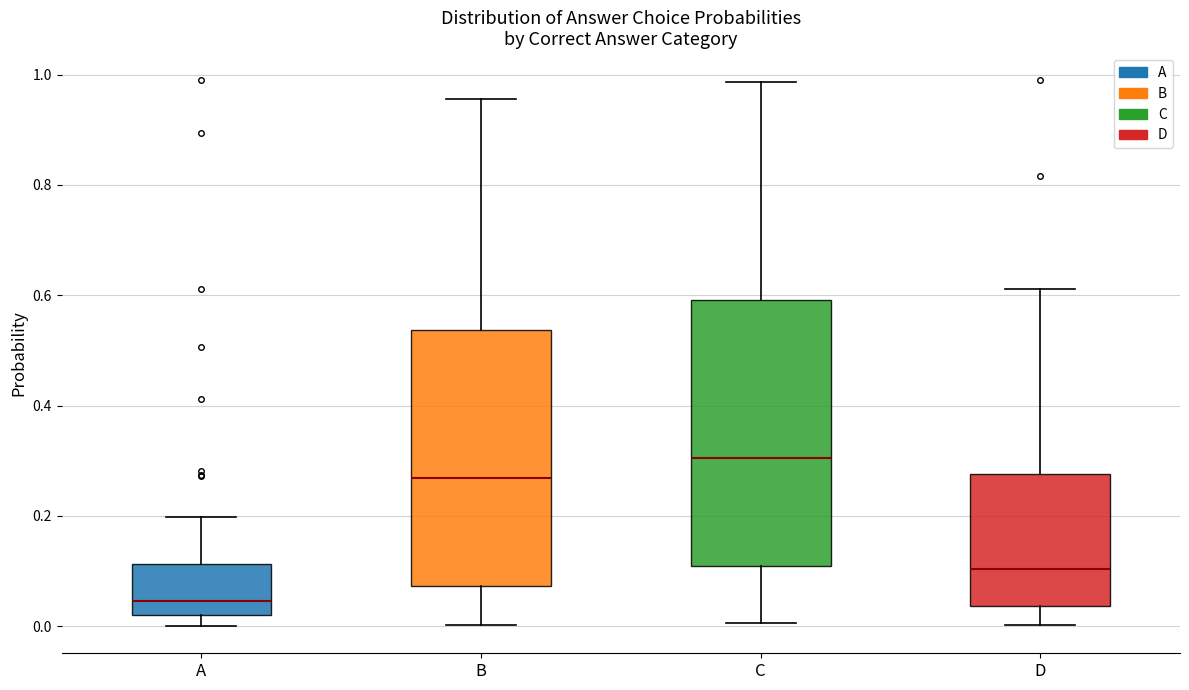

Where does the upper whisker of the box for D end on the y-axis? The values are not printed on the chart, so give them approximately, as read against the axis.

0.62